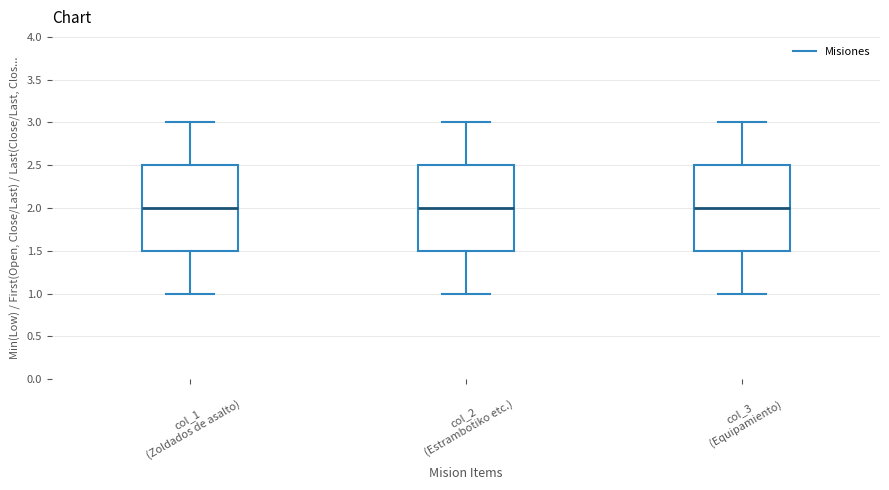

Reading left to right, read every box against the y-axis: the position of its median line, the range the box covers, and the ends of its whiskers. The values are not printed on the chart, so give them approximately, as read against the axis.

col_1 (Zoldados de asalto): median 2.0, box 1.5 to 2.5, whiskers 1.0 to 3.0
col_2 (Estrambotiko etc.): median 2.0, box 1.5 to 2.5, whiskers 1.0 to 3.0
col_3 (Equipamiento): median 2.0, box 1.5 to 2.5, whiskers 1.0 to 3.0